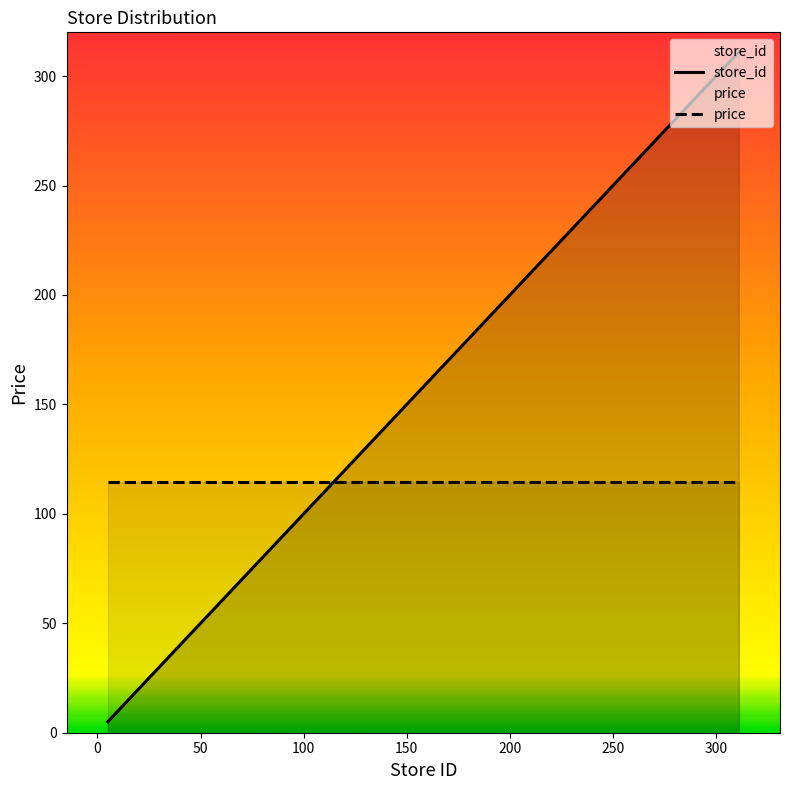

How many intersections are there between store_id and price?

1